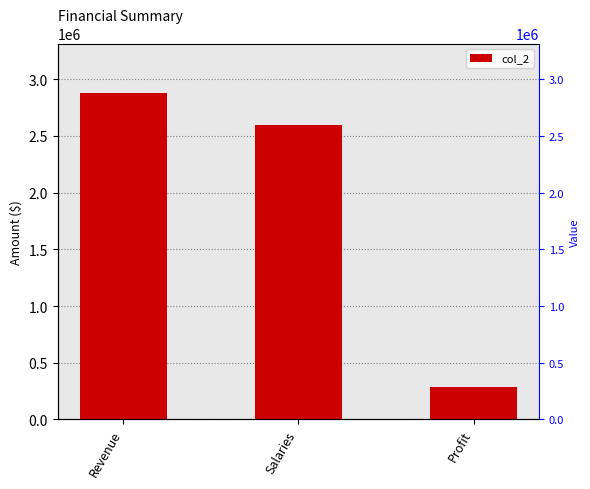

Which label corresponds to the largest value in the chart?

Revenue